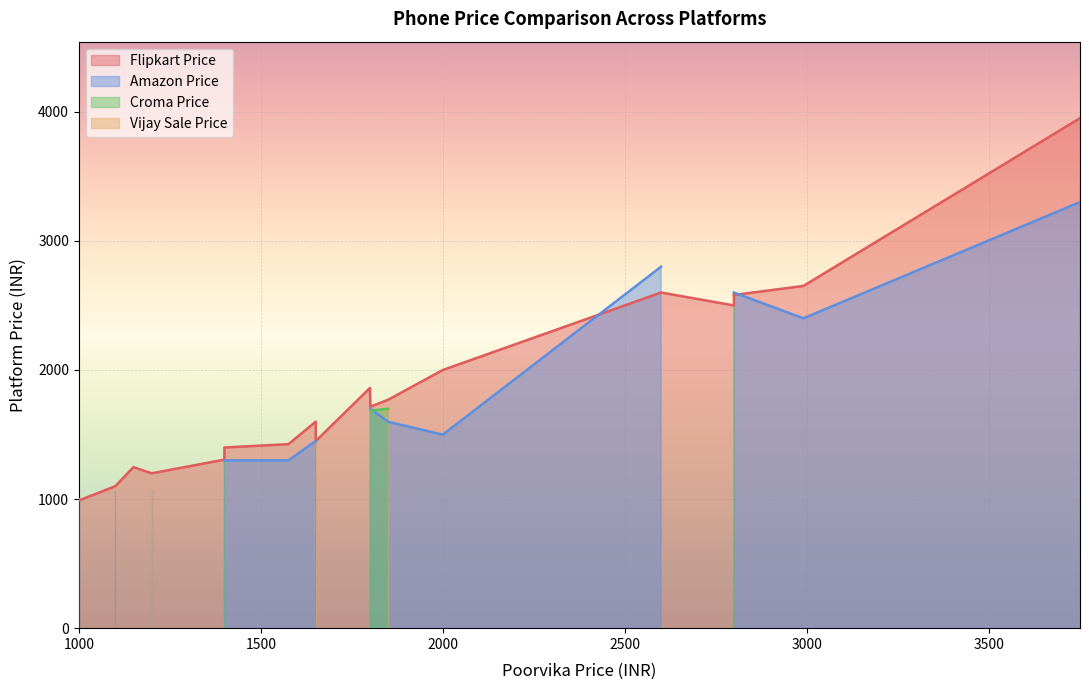

Which series has the largest total across all categories?

Flipkart Price